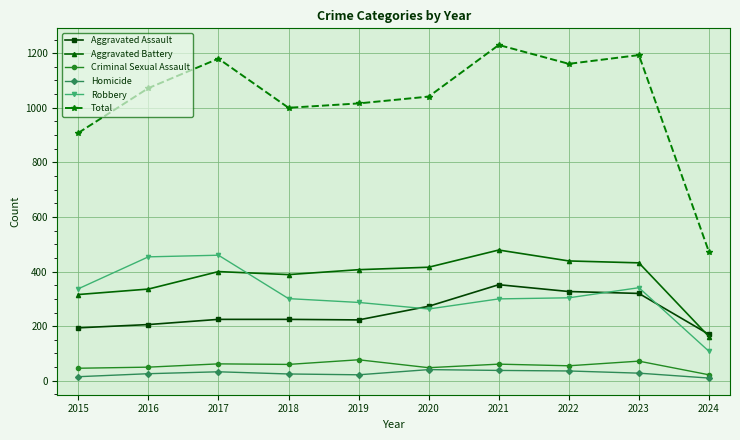

What value does the Criminal Sexual Assault series have at 2021?

61